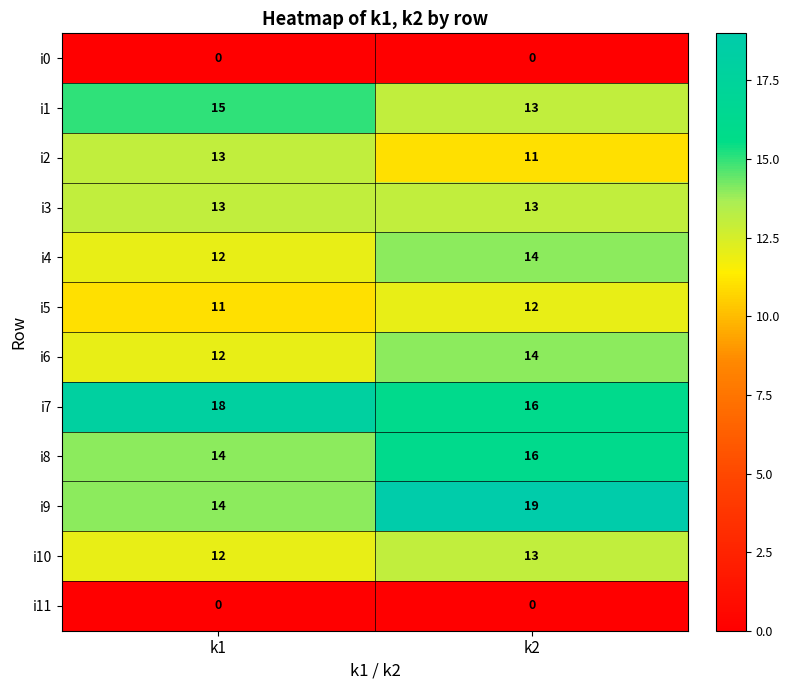

Which series changed the most between k1 and k2?

i9